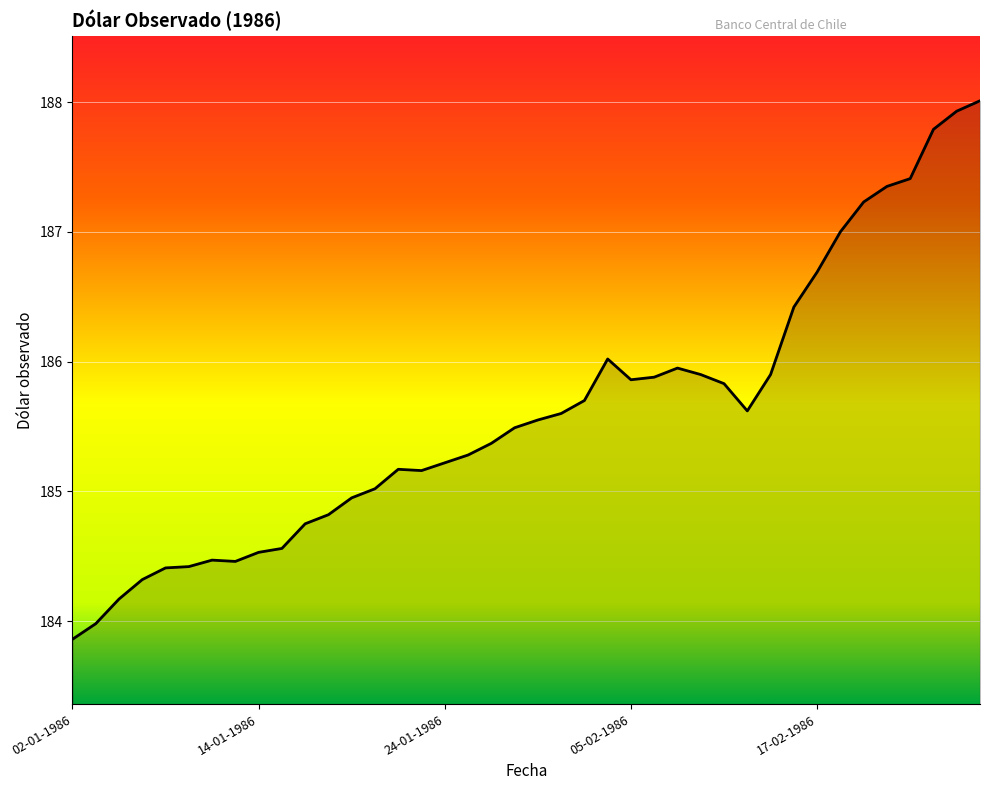

What is the smallest value displayed?

183.9